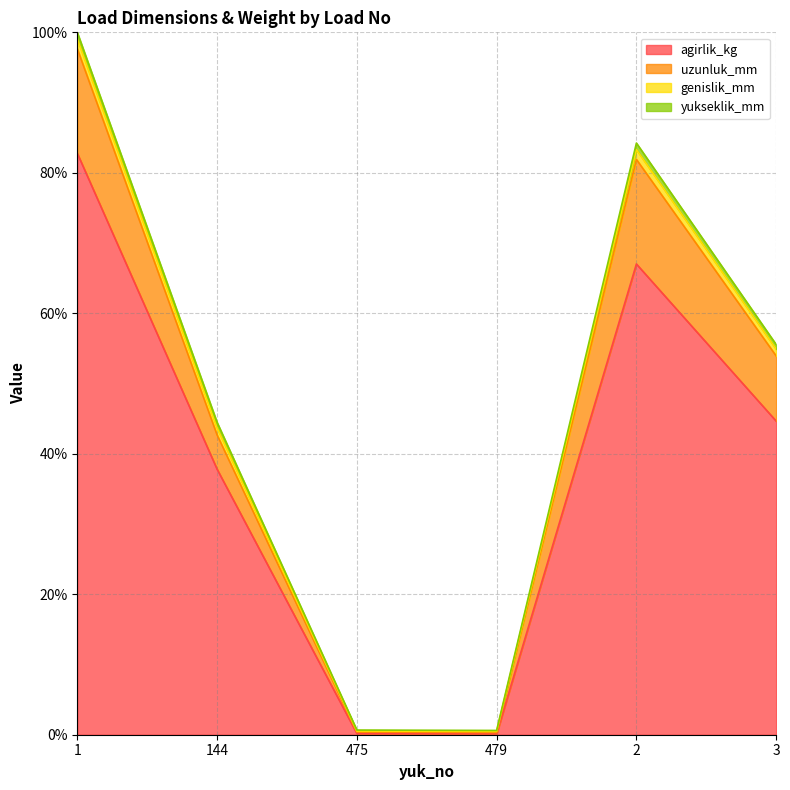

How many values in the uzunluk_mm series are below 53?

3